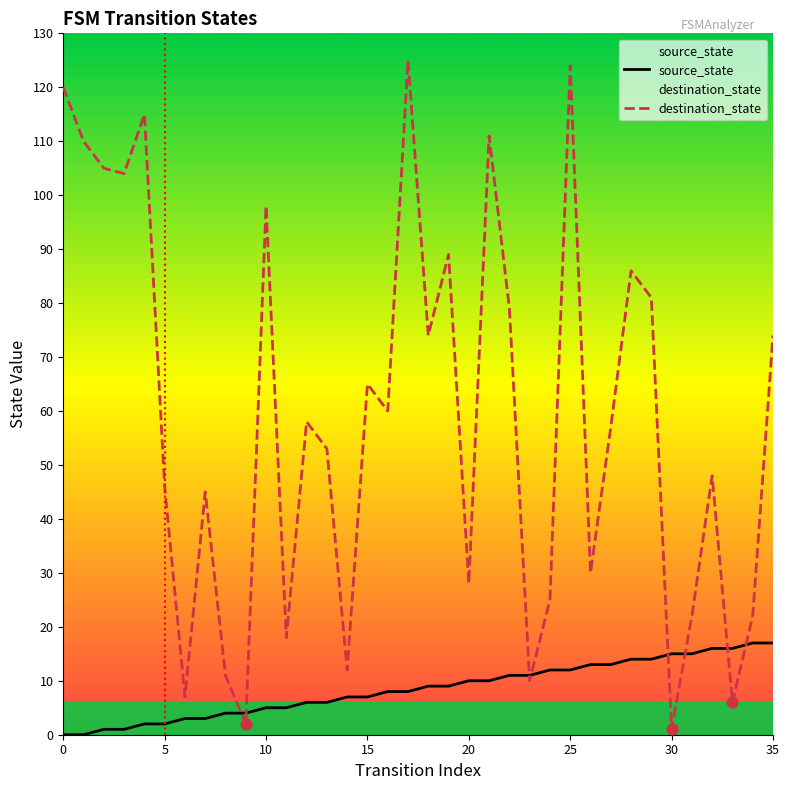

Is the value of destination_state at 31 greater than the value of source_state at 9?

Yes